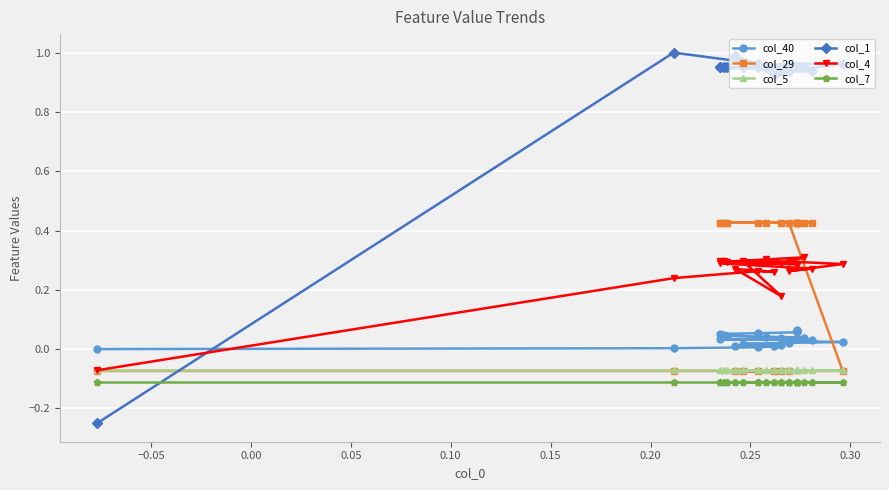

True or false: col_29 has a value of -0.0 at 0.25.

False